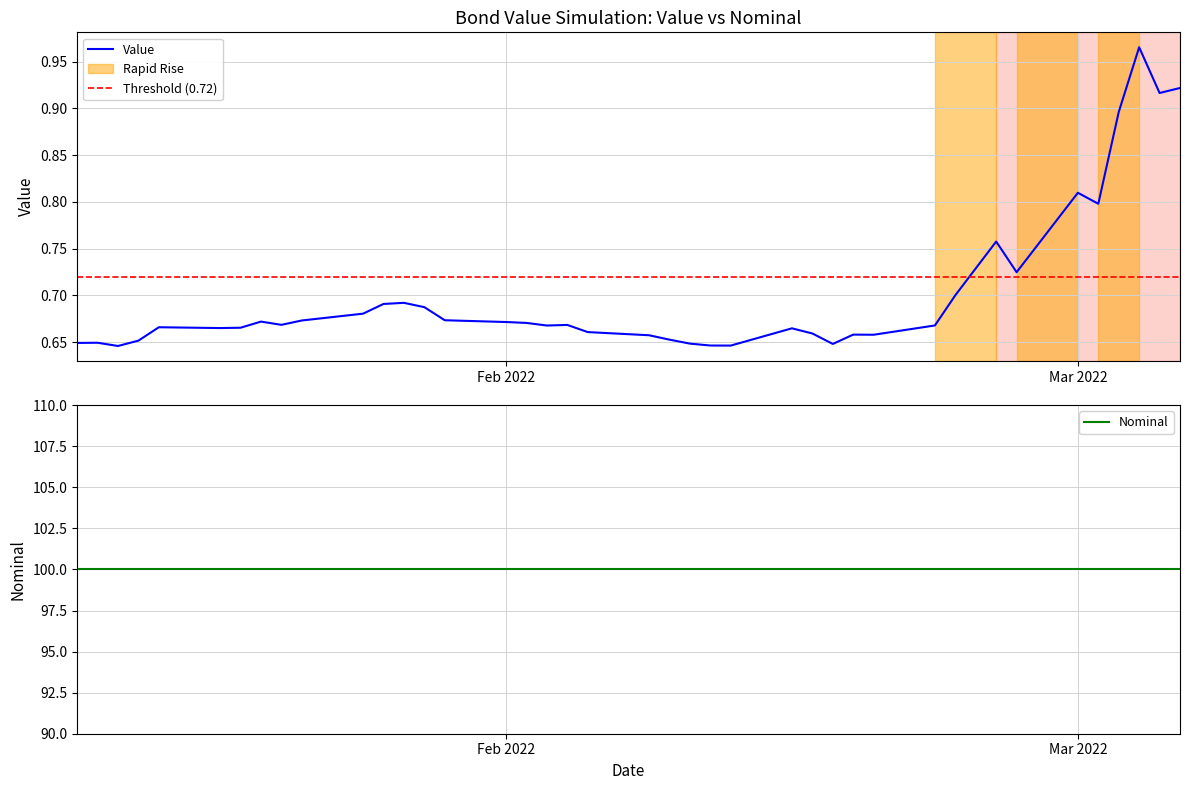

What is the difference between the maximum and minimum values?

0.3